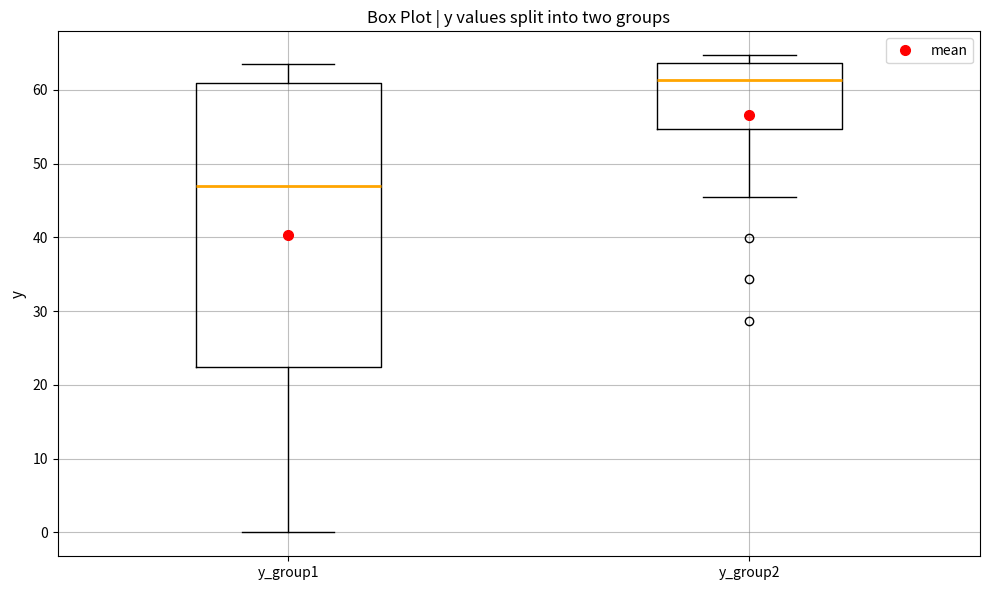

Reading left to right, read every box against the y-axis: the position of its median line, the range the box covers, and the ends of its whiskers. The values are not printed on the chart, so give them approximately, as read against the axis.

y_group1: median 47, box 22 to 61, whiskers 0 to 64
y_group2: median 61, box 55 to 64, whiskers 46 to 65